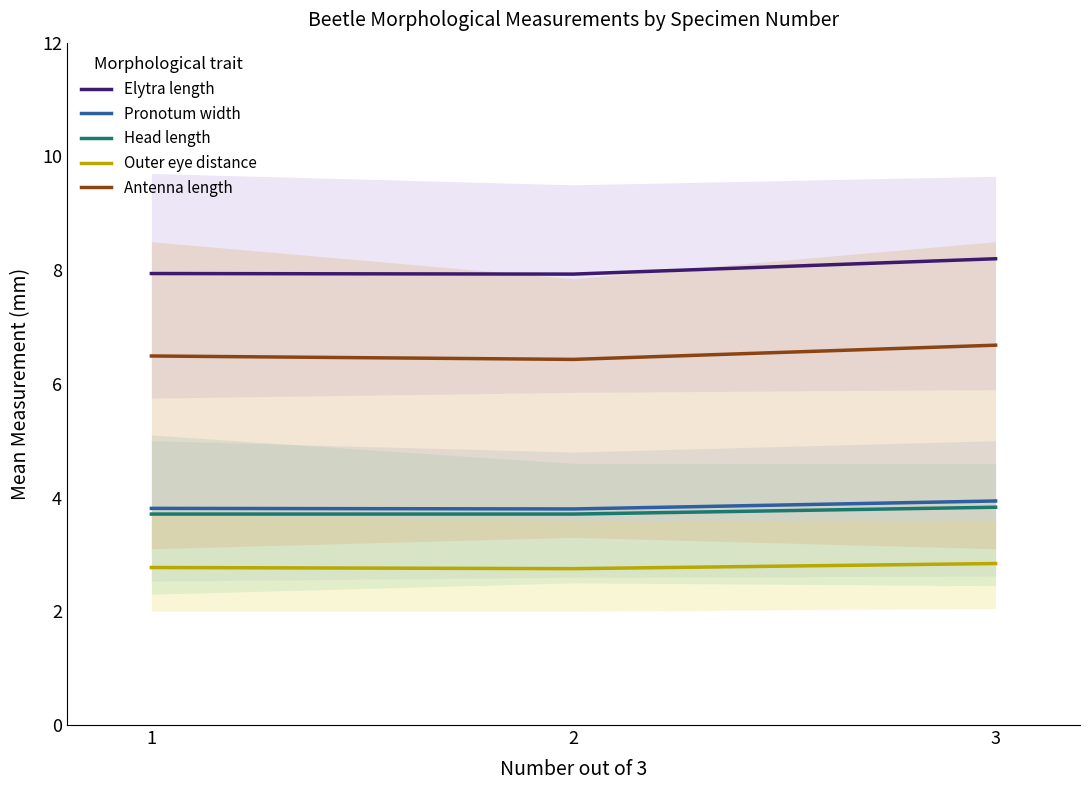

What is the spread (max minus min) of values at 1?

5.2